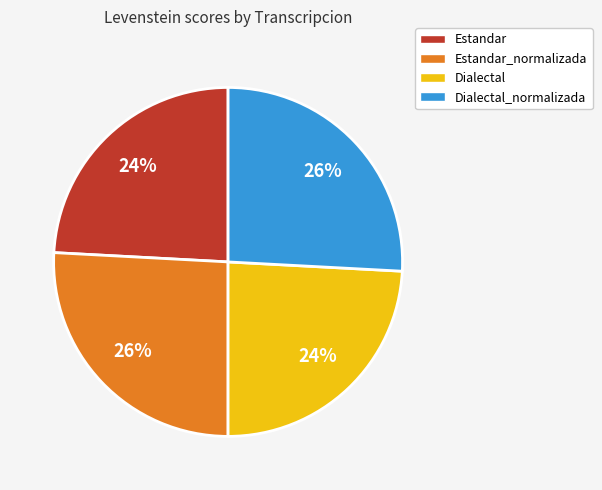

What is the ratio of the value at Estandar to the value at Estandar_normalizada?

0.9